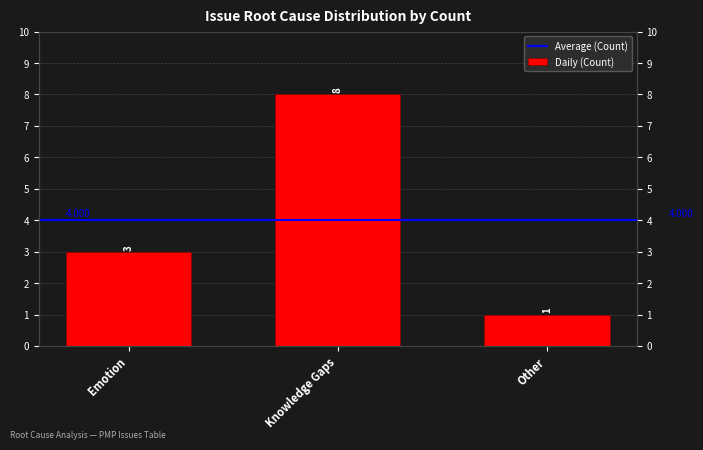

Between Knowledge Gaps and Other, which is larger?

Knowledge Gaps